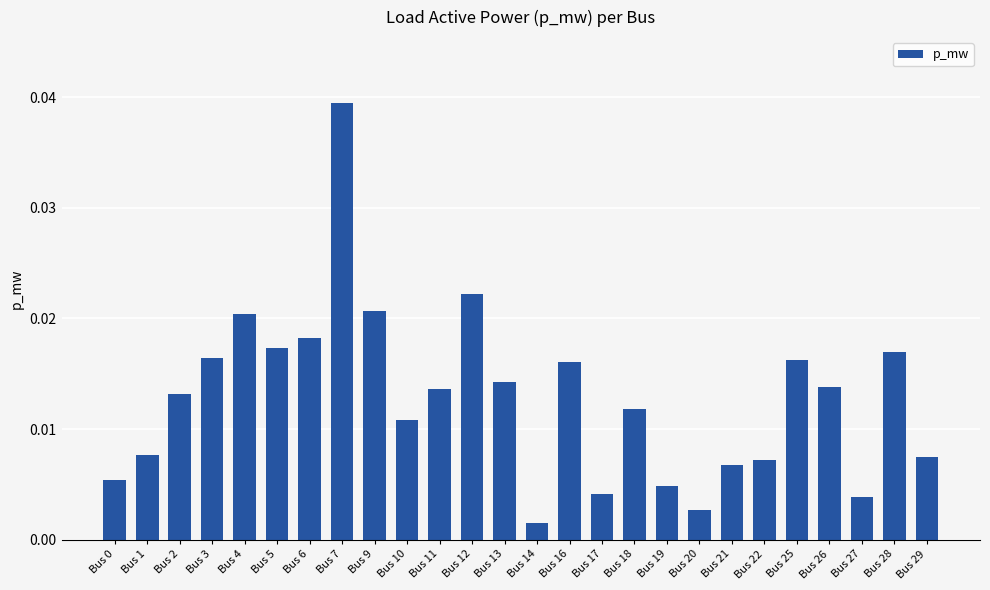

Does the chart contain stacked bars?

No